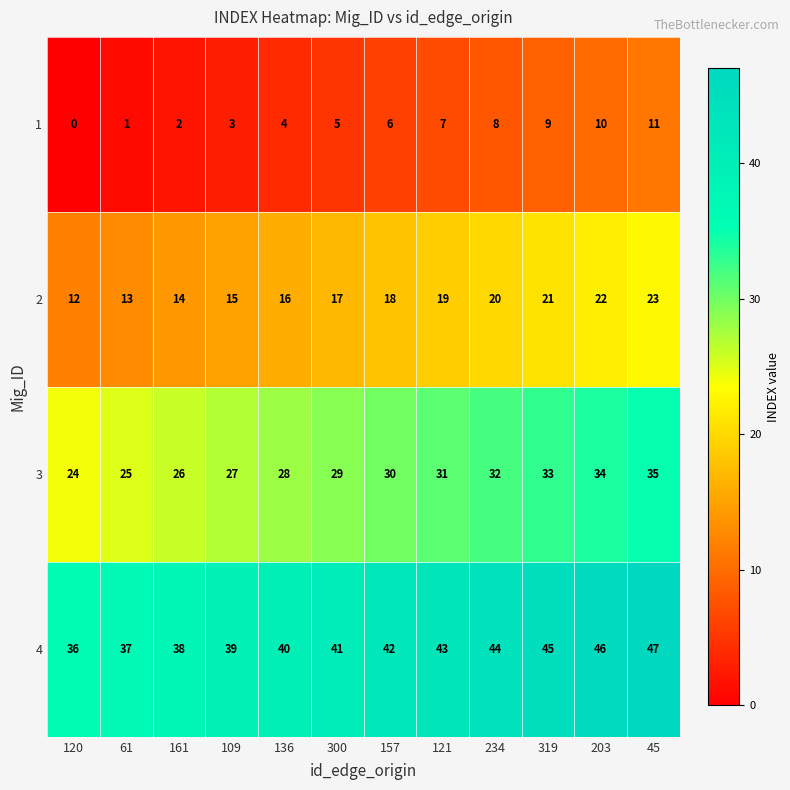

How many series are shown in this chart?

4